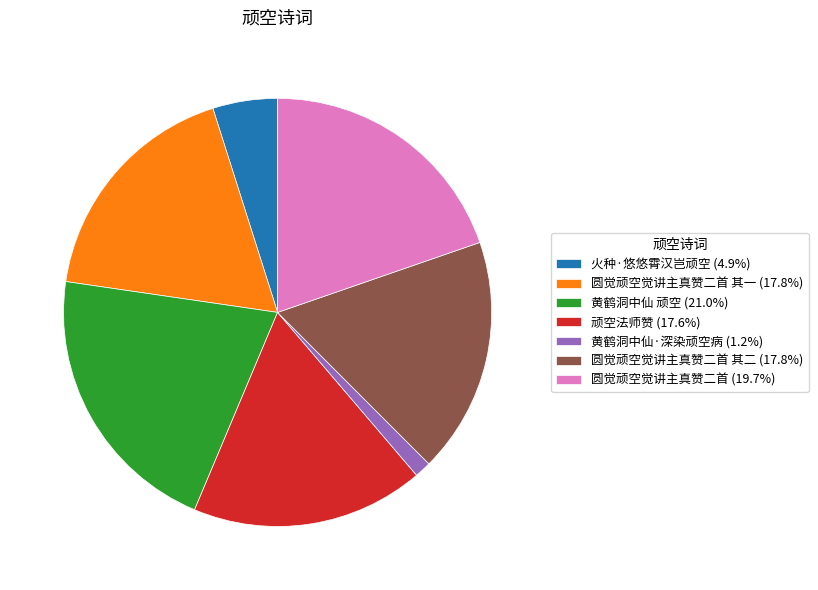

How many segments does this pie chart have?

7